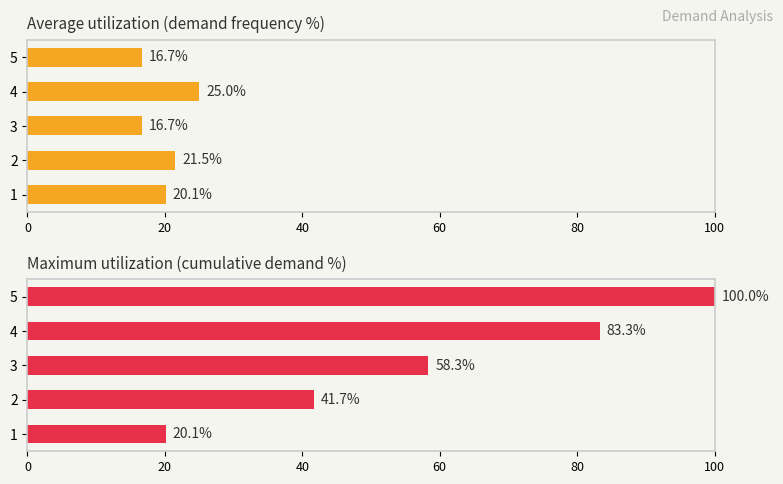

What is the value of the Average utilization bar at the 3rd from the left?

16.7